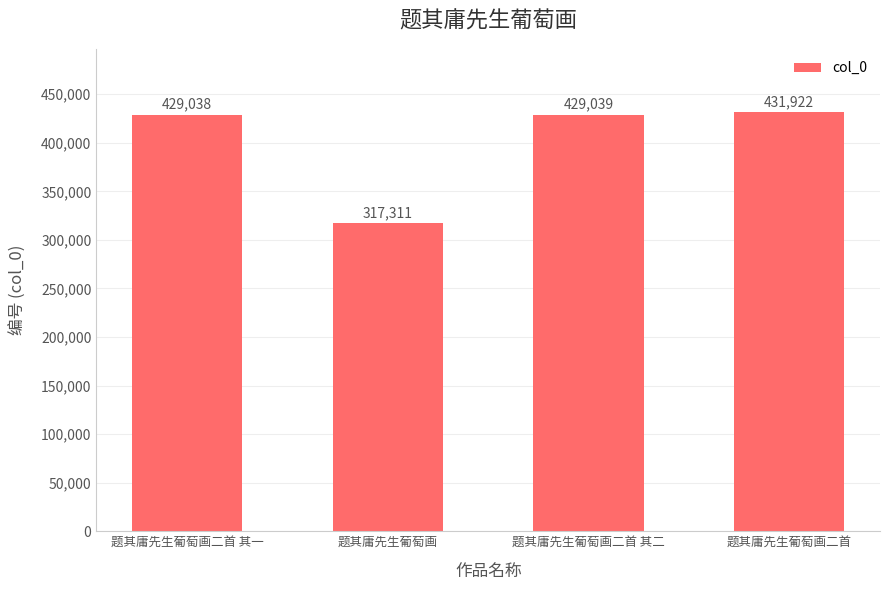

Read the value at 题其庸先生葡萄画二首 其一.

429038